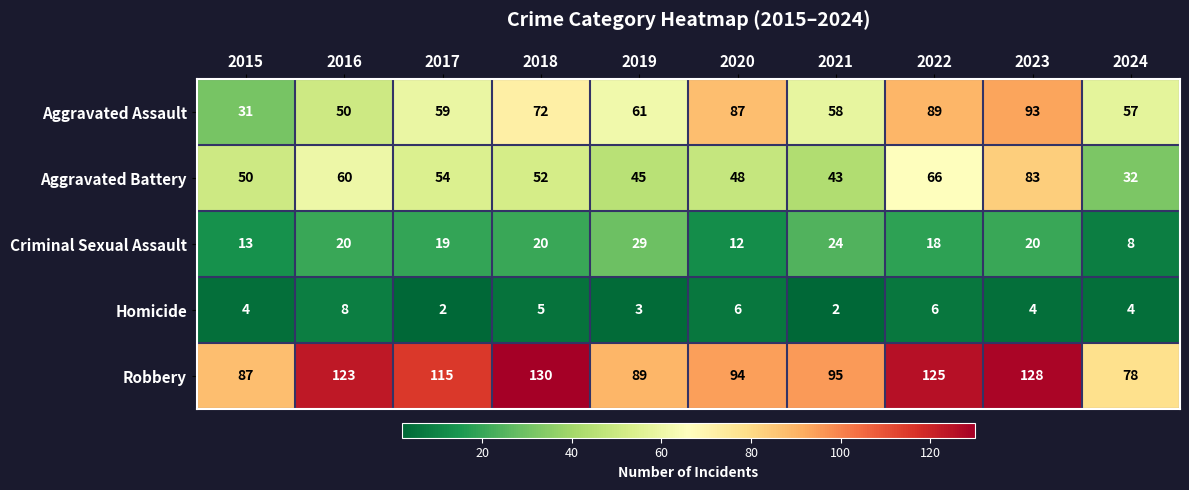

How many categories are shown in the chart?

10